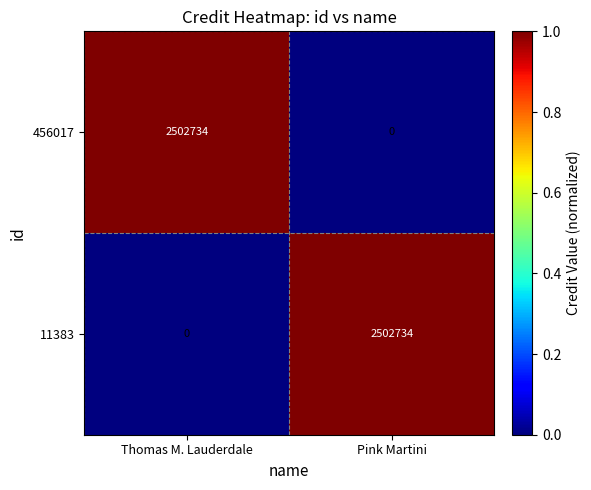

What is the difference between the maximum and minimum values in the 11383 series?

2502734